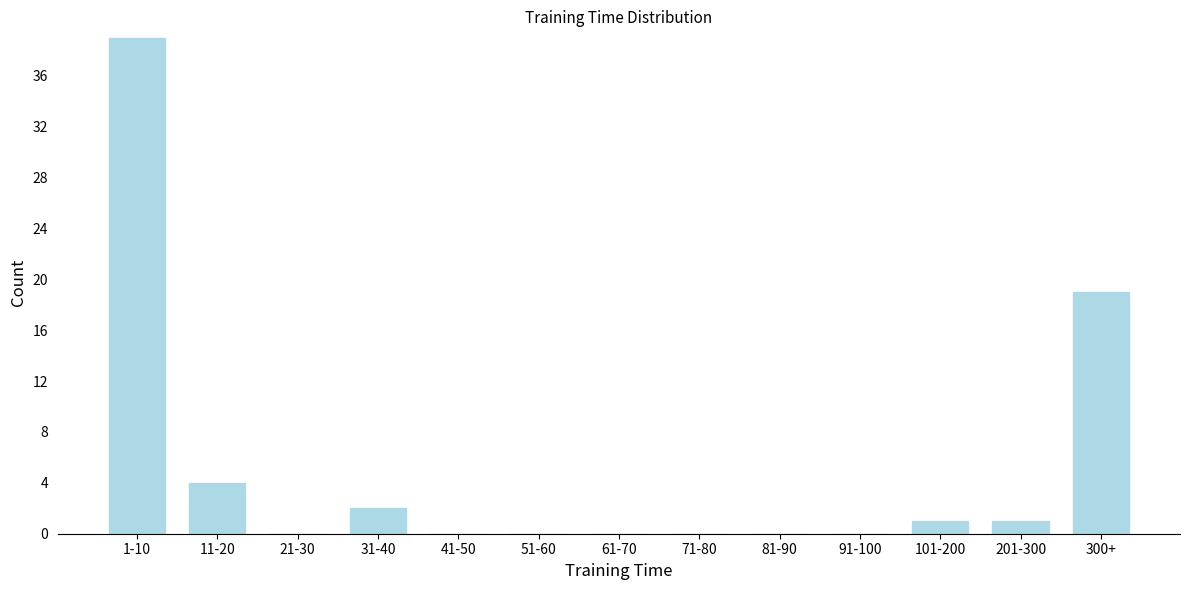

Reading left to right, what are all the values shown in this chart?

1-10=39	11-20=4	21-30=0	31-40=2	41-50=0	51-60=0	61-70=0	71-80=0	81-90=0	91-100=0	101-200=1	201-300=1	300+=19